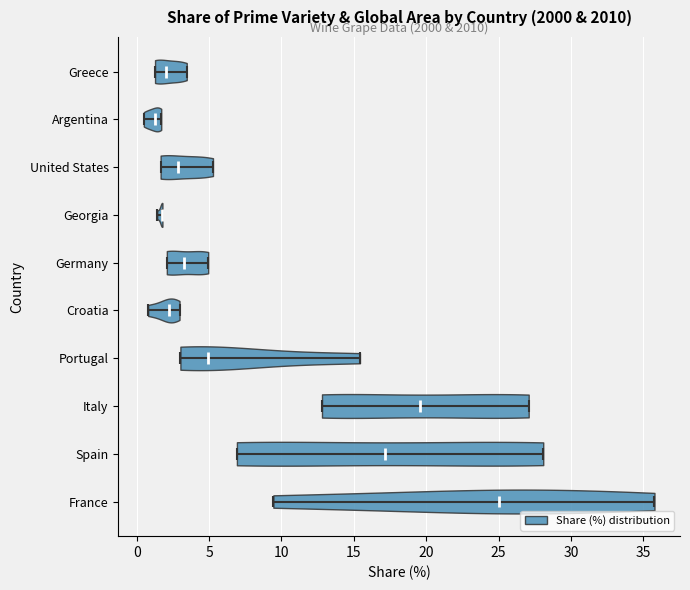

Reading bottom to top, read every violin against the x-axis: where its median line is, and the lowest and highest points it reaches. The values are not printed on the chart, so give them approximately, as read against the axis.

France: median line 25.0, lowest point 9.5, highest point 36.0
Spain: median line 17.0, lowest point 7.0, highest point 28.0
Italy: median line 19.5, lowest point 13.0, highest point 27.0
Portugal: median line 5.0, lowest point 3.0, highest point 15.5
Croatia: median line 2.0, lowest point 1.0, highest point 3.0
Germany: median line 3.5, lowest point 2.0, highest point 5.0
Georgia: median line 2.0, lowest point 1.5, highest point 2.0
United States: median line 3.0, lowest point 1.5, highest point 5.5
Argentina: median line 1.5, lowest point 0.5, highest point 1.5
Greece: median line 2.0, lowest point 1.5, highest point 3.5